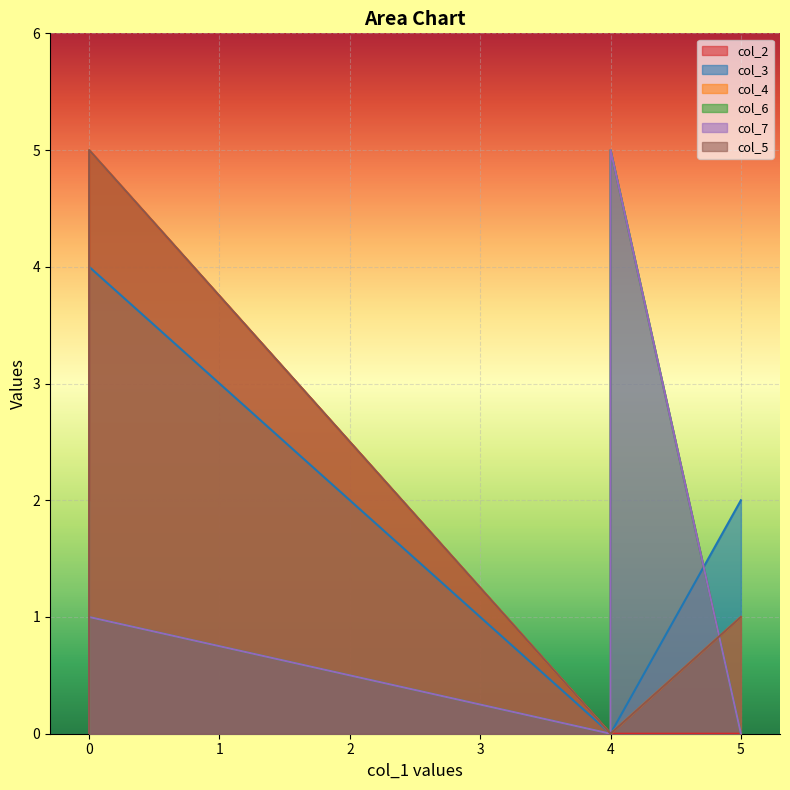

What is the difference between the maximum and minimum values in the col_6 series?

5